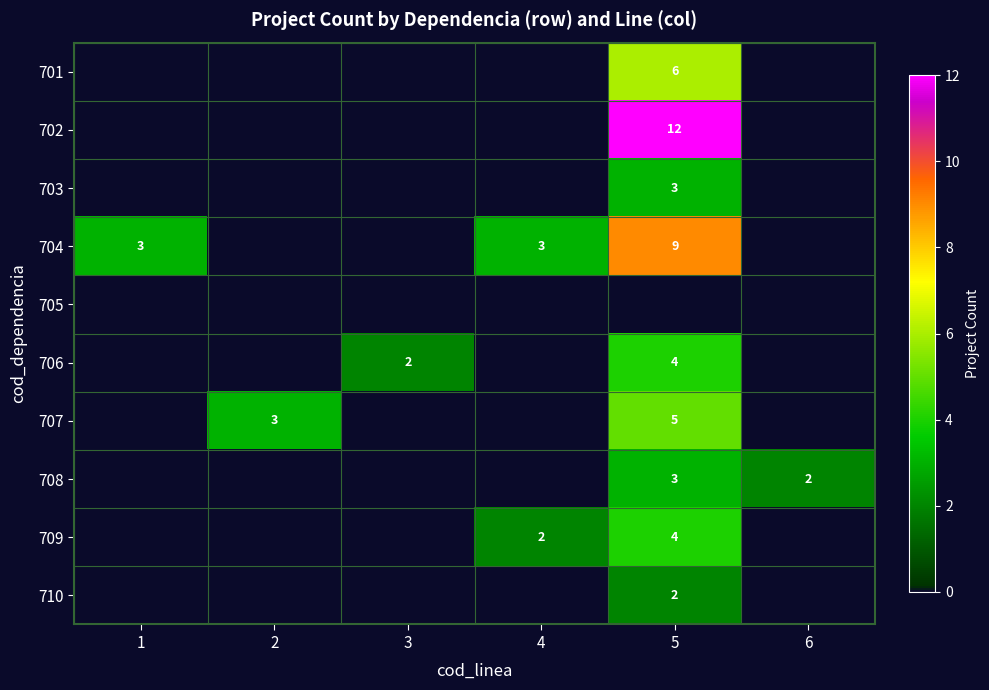

Is it true that 704 equals 3 at 4?

True